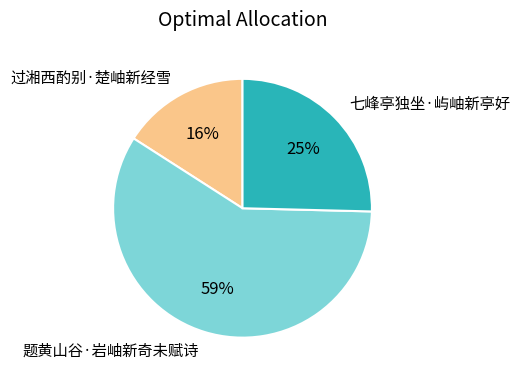

To the nearest percent, what portion does 题黄山谷·岩岫新奇未赋诗 represent?

59%